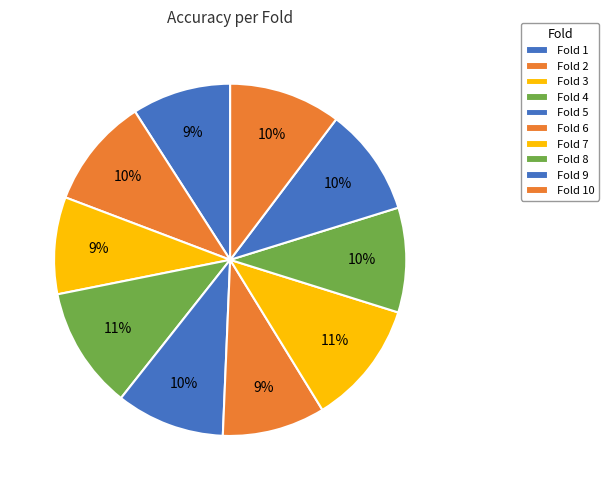

Rank the categories by value from lowest to highest.

Fold 3, Fold 1, Fold 6, Fold 8, Fold 9, Fold 5, Fold 2, Fold 10, Fold 4, Fold 7